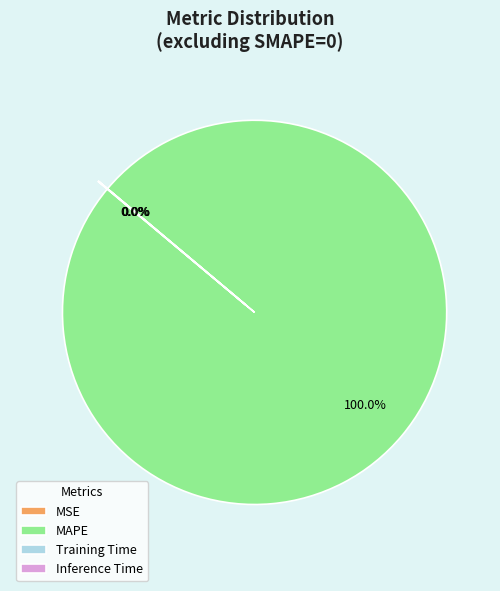

Which category accounts for the majority?

MAPE